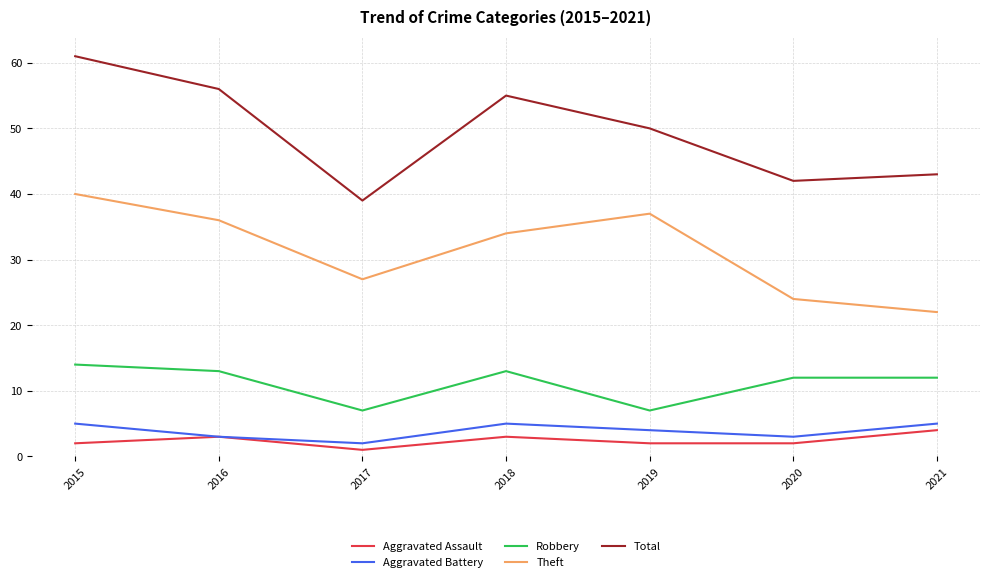

True or false: Total and Robbery cross at least once.

False